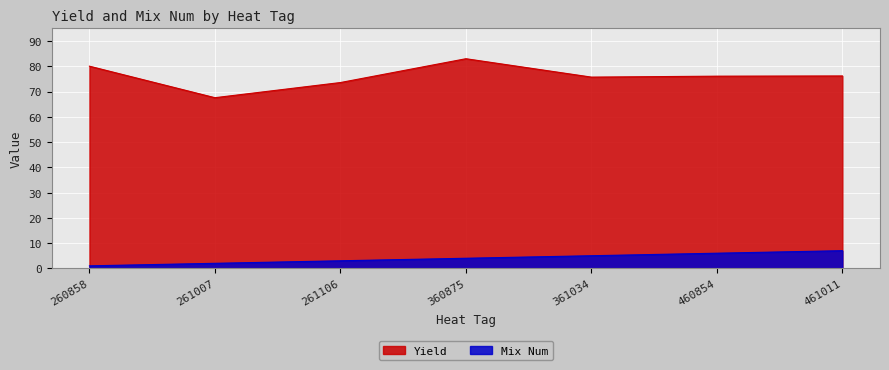

What is the sum of all Mix Num values?

28.0